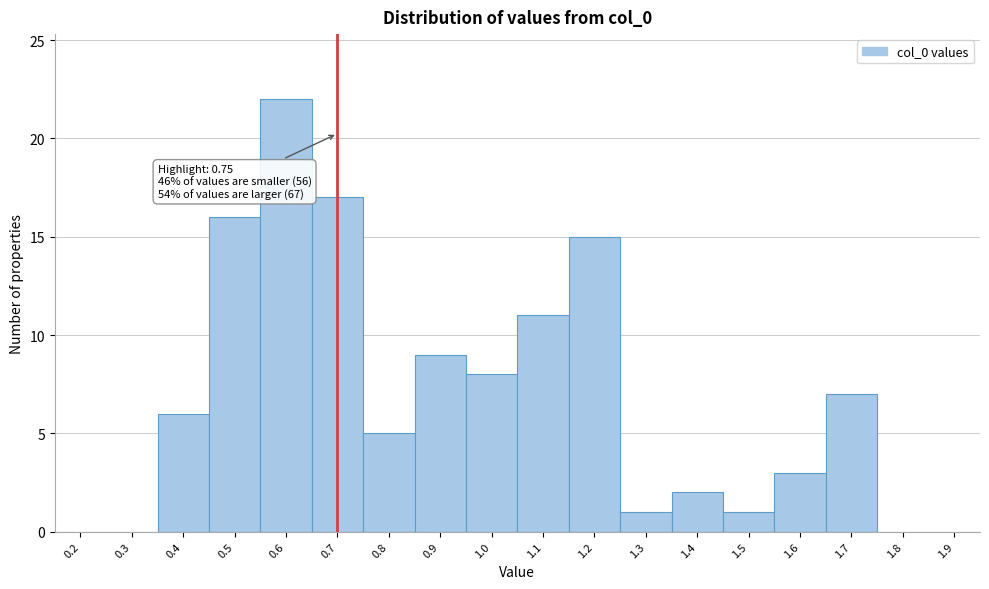

Reading left to right, transcribe all the data shown in this chart.

0.2=0	0.3=0	0.4=6	0.5=16	0.6=22	0.7=17	0.8=5	0.9=9	1.0=8	1.1=11	1.2=15	1.3=1	1.4=2	1.5=1	1.6=3	1.7=7	1.8=0	1.9=0